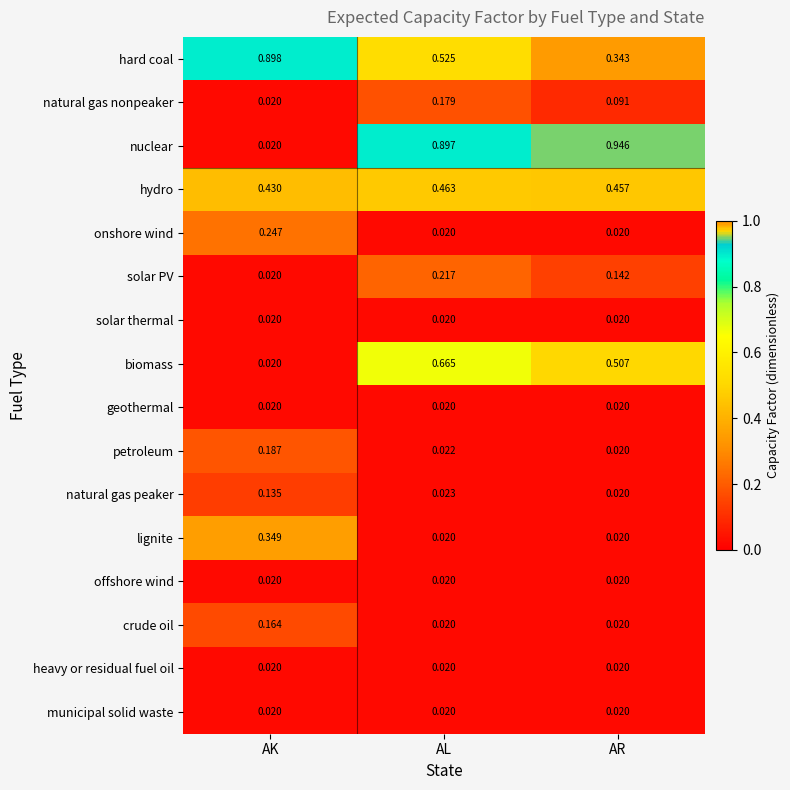

At which label does solar PV reach its peak?

AL